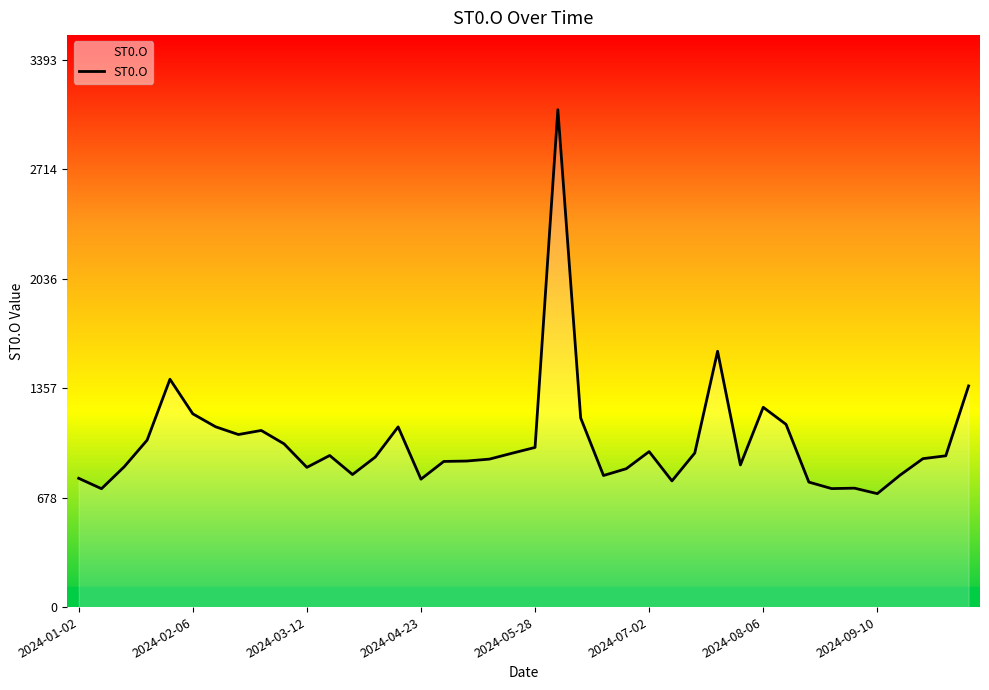

The value at 2024-03-12 is 866.5. True or false?

True